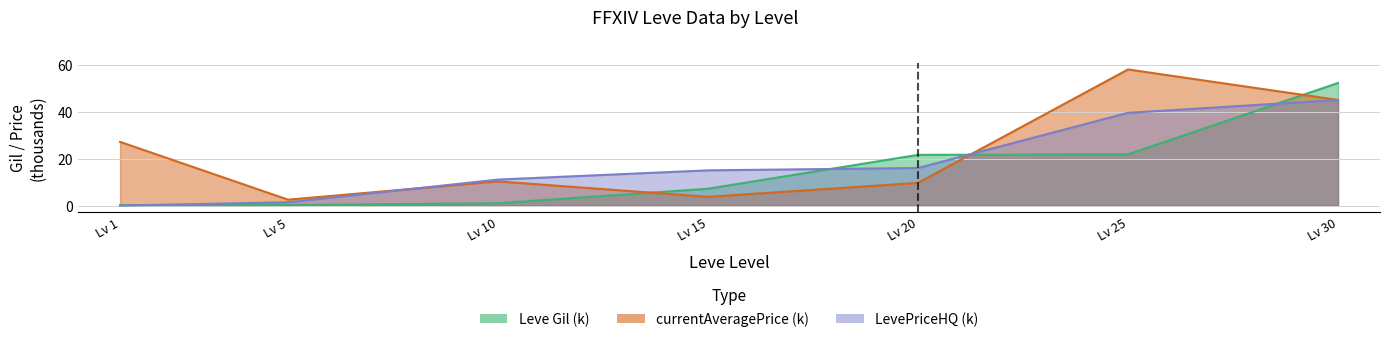

True or false: currentAveragePrice has more than 1 interior local peaks.

True